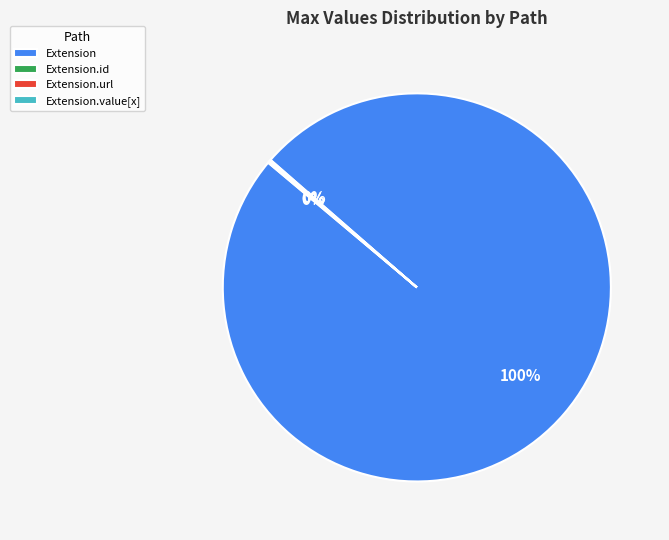

What is the largest slice in the pie chart?

Extension